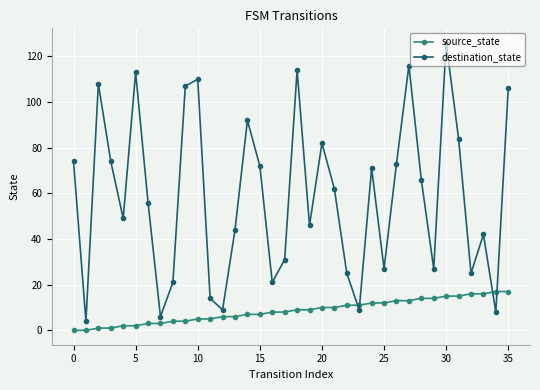

What is the value of the source_state point at the 4th from the left?

1